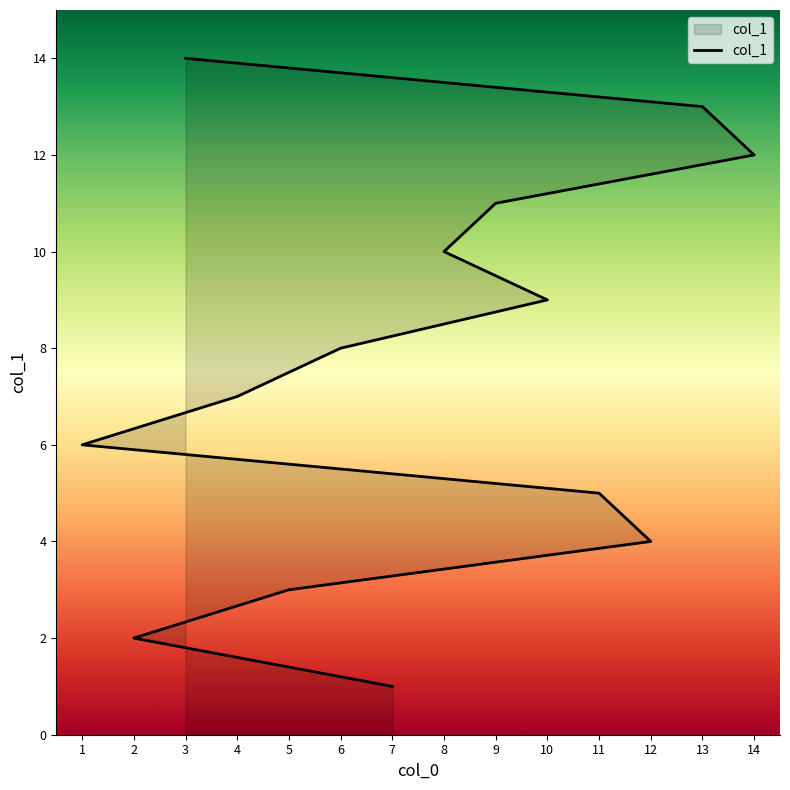

How many lines are shown in the chart?

1